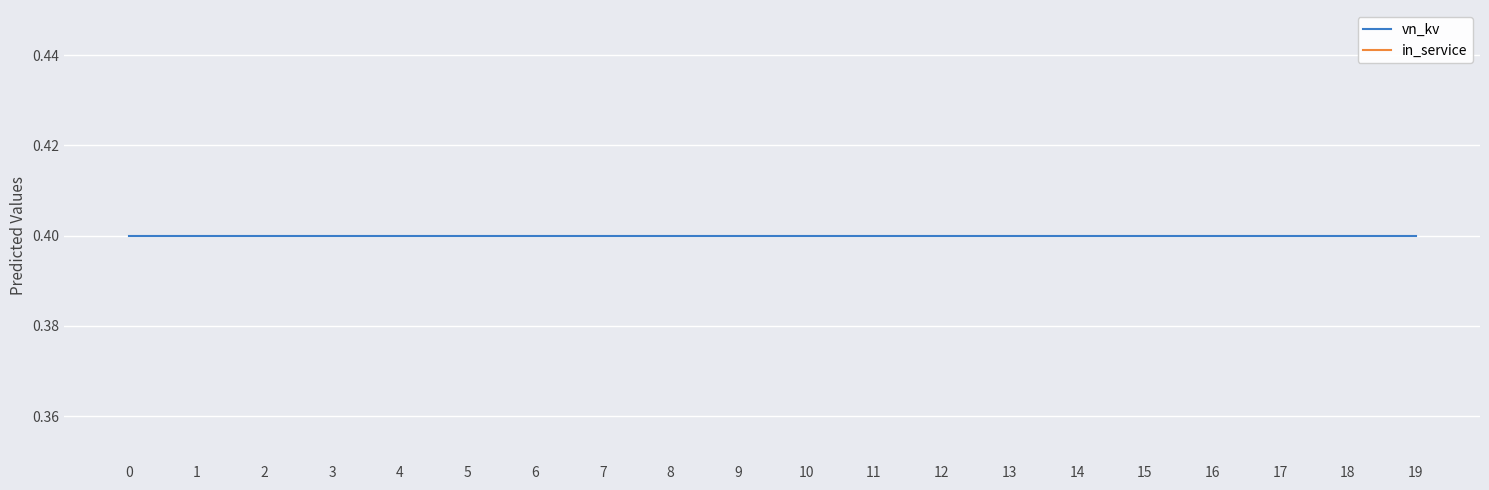

True or false: in_service and vn_kv cross at least once.

False